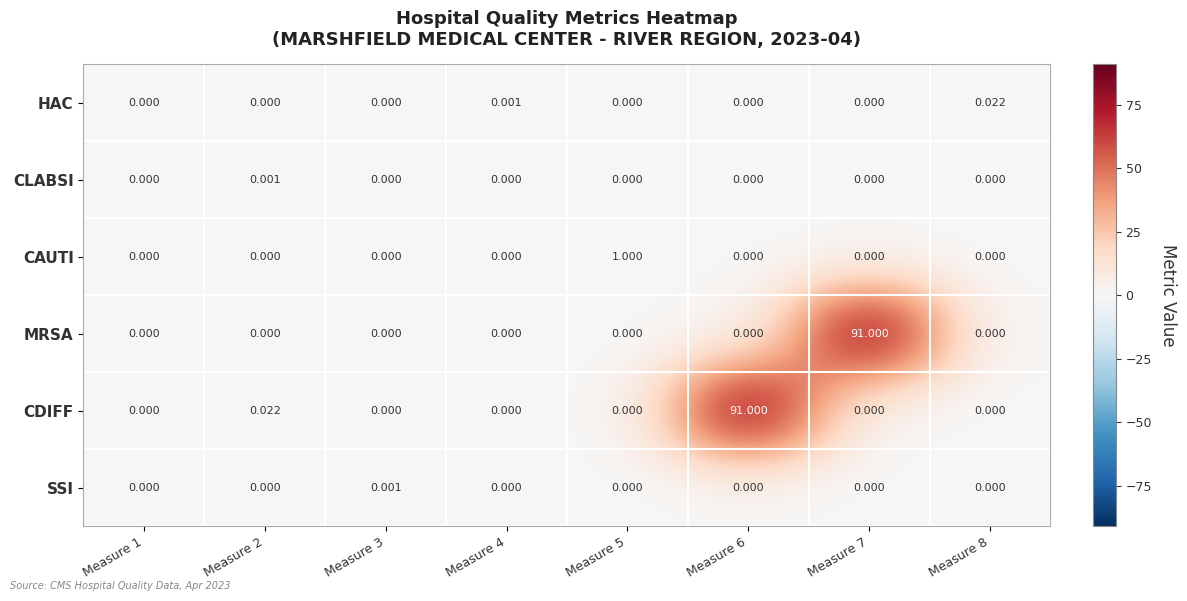

Between Measure 5 and Measure 7, which series saw the biggest shift?

MRSA